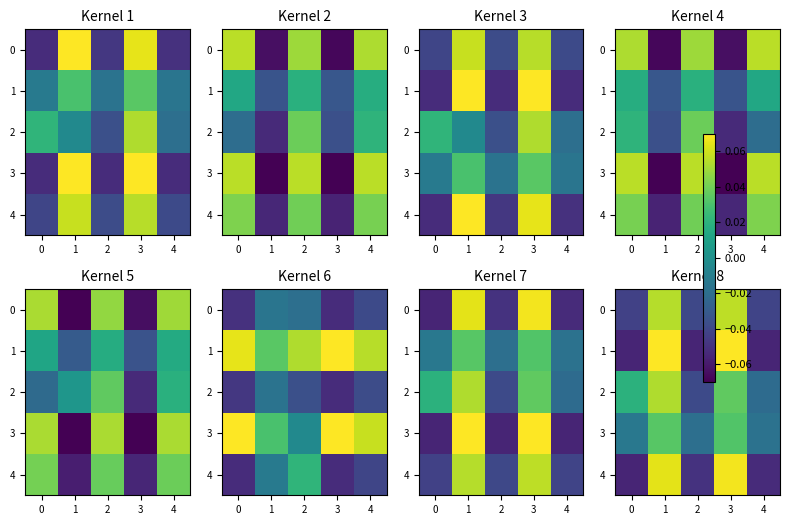

Reading left to right, extract all data points from this chart.

row_0: -0.0	0.1	-0.0	0.1	-0.0
row_1: -0.1	0.1	-0.1	0.1	-0.1
row_2: 0.0	0.1	-0.0	0.0	-0.0
row_3: -0.0	0.0	-0.0	0.0	-0.0
row_4: -0.1	0.1	-0.0	0.1	-0.1